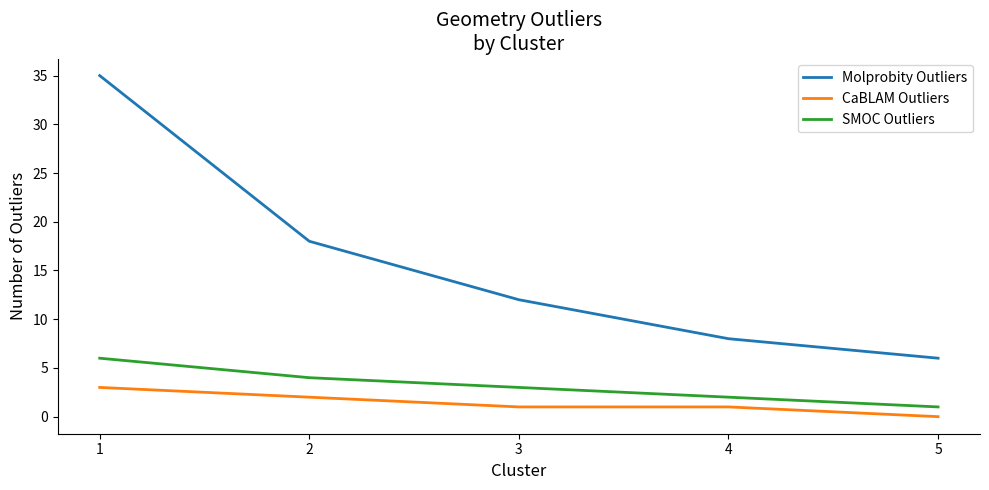

Rank the categories by Molprobity Outliers value from lowest to highest.

5, 4, 3, 2, 1